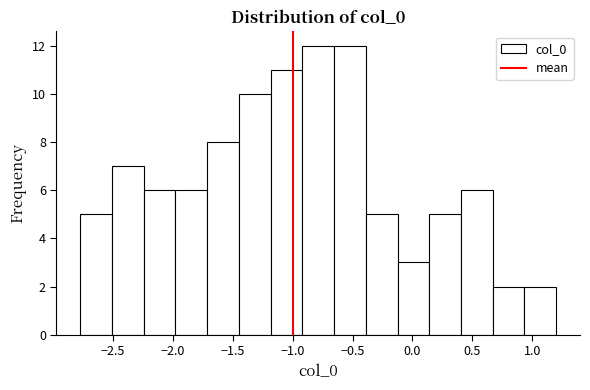

Reading left to right, list every bar in this chart as the range it spans on the x-axis followed by its height. Neither the bar edges nor the heights are printed on the chart, so give them approximately, as read against the axes.

-2.75 to -2.50: 5
-2.50 to -2.25: 7
-2.25 to -2.00: 6
-2.00 to -1.70: 6
-1.70 to -1.45: 8
-1.45 to -1.20: 10
-1.20 to -0.90: 11
-0.90 to -0.65: 12
-0.65 to -0.40: 12
-0.40 to -0.10: 5
-0.10 to 0.15: 3
0.15 to 0.40: 5
0.40 to 0.65: 6
0.65 to 0.95: 2
0.95 to 1.20: 2